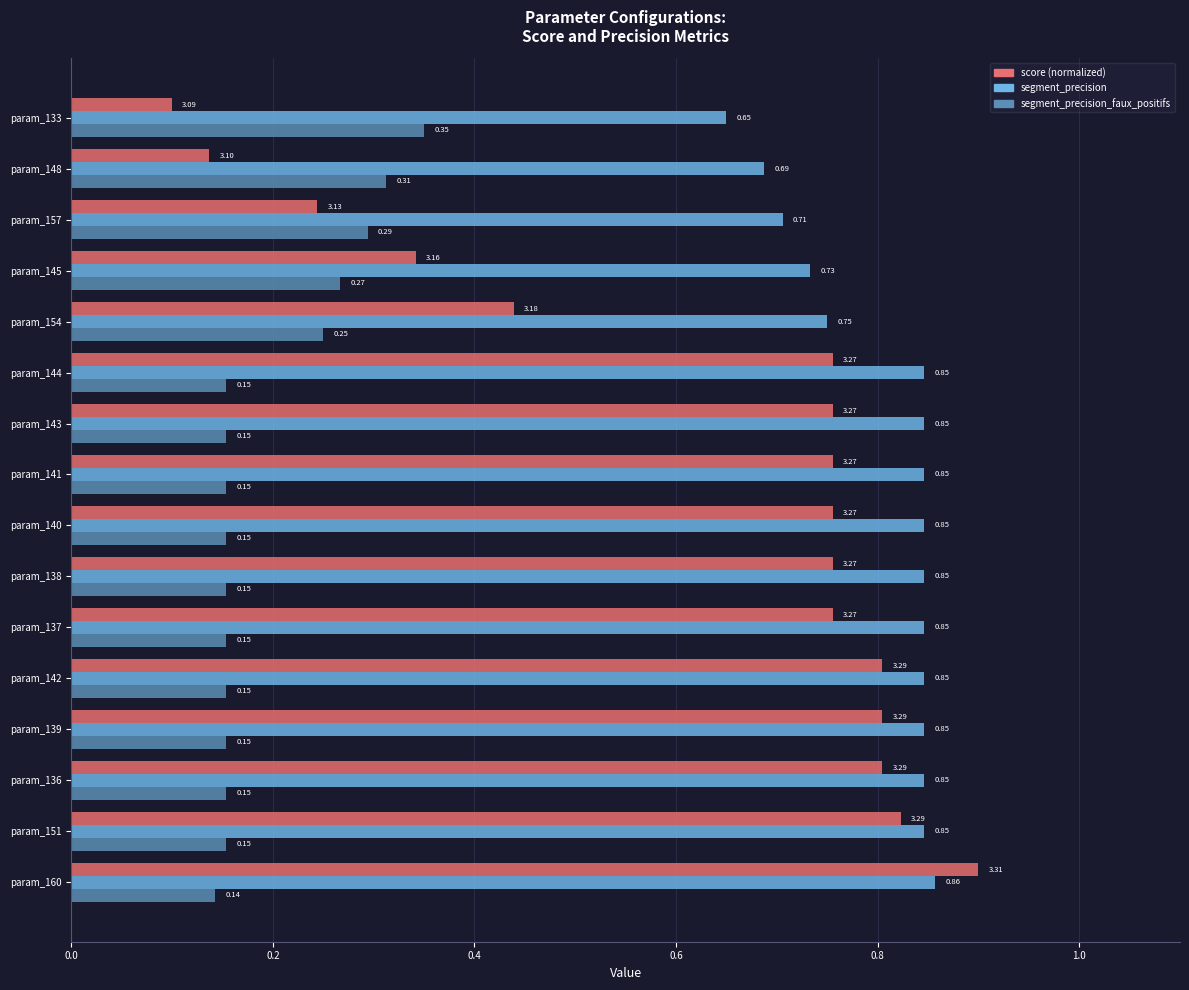

At how many categories does at least one series exceed 0?

16